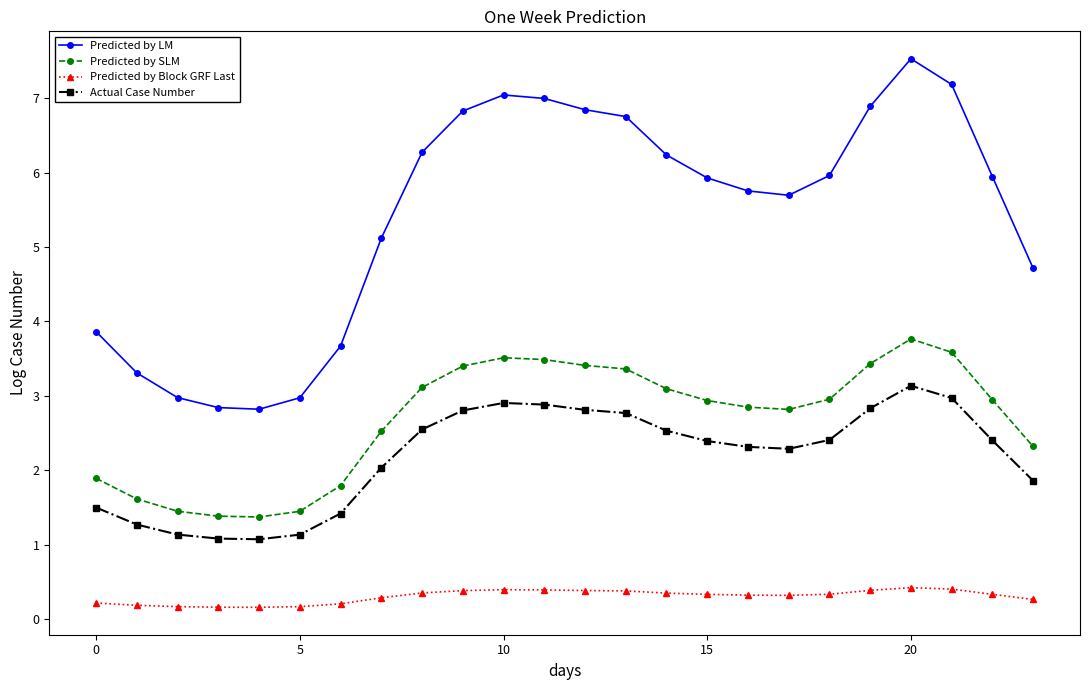

True or false: Predicted by LM has more than 1 interior local peaks.

True